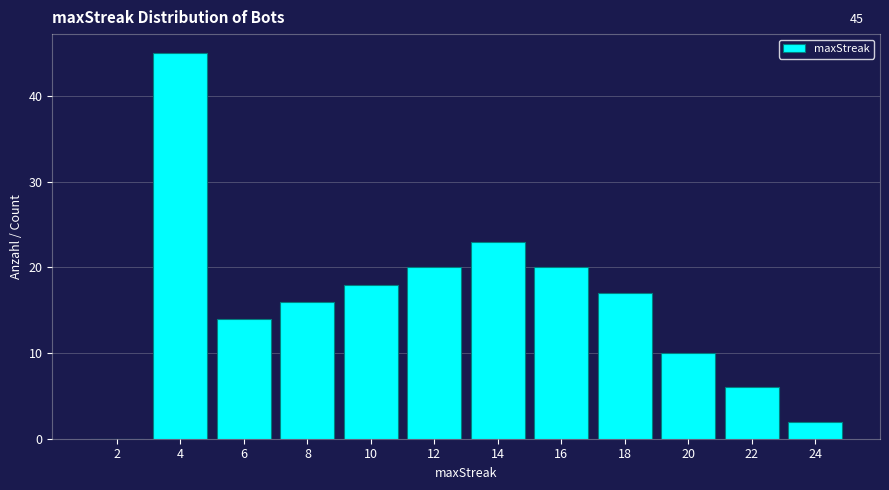

Reading left to right, list all the values displayed in this chart.

2=0	4=45	6=14	8=16	10=18	12=20	14=23	16=20	18=17	20=10	22=6	24=2